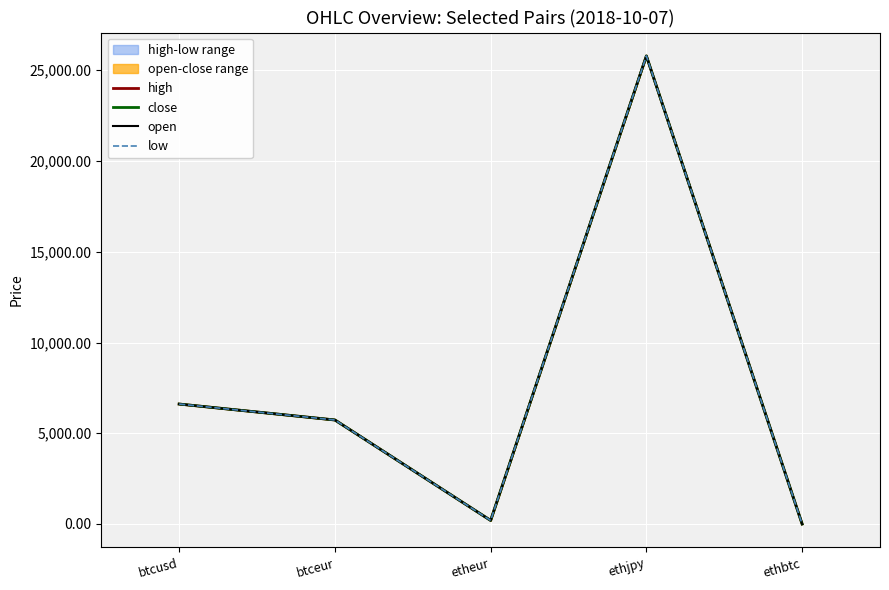

Where does the open series first go above 5731?

btcusd